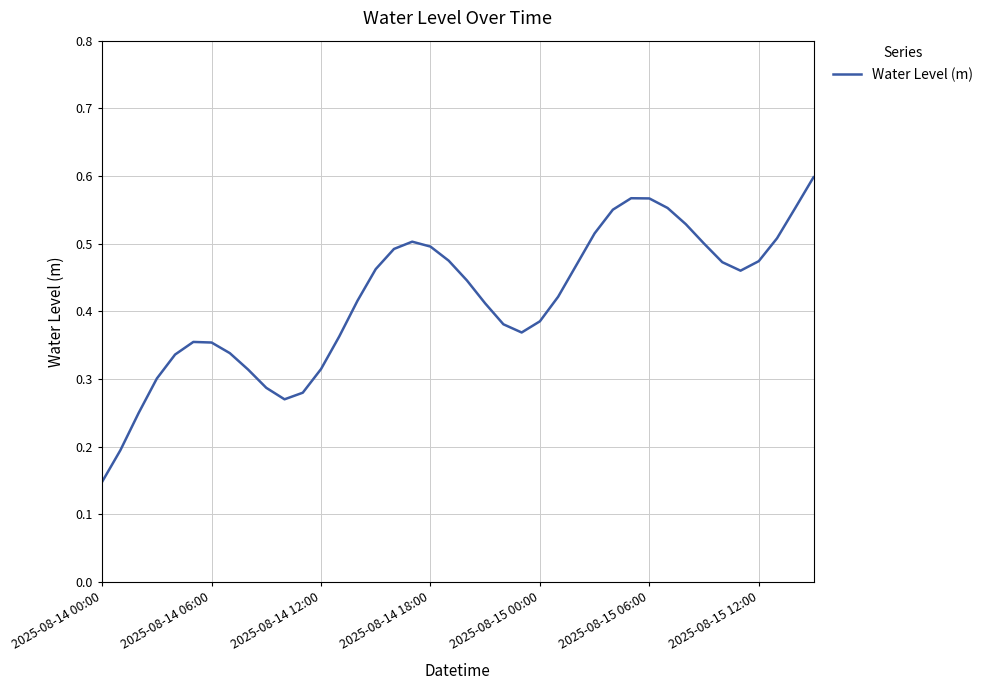

How many lines are shown in the chart?

1